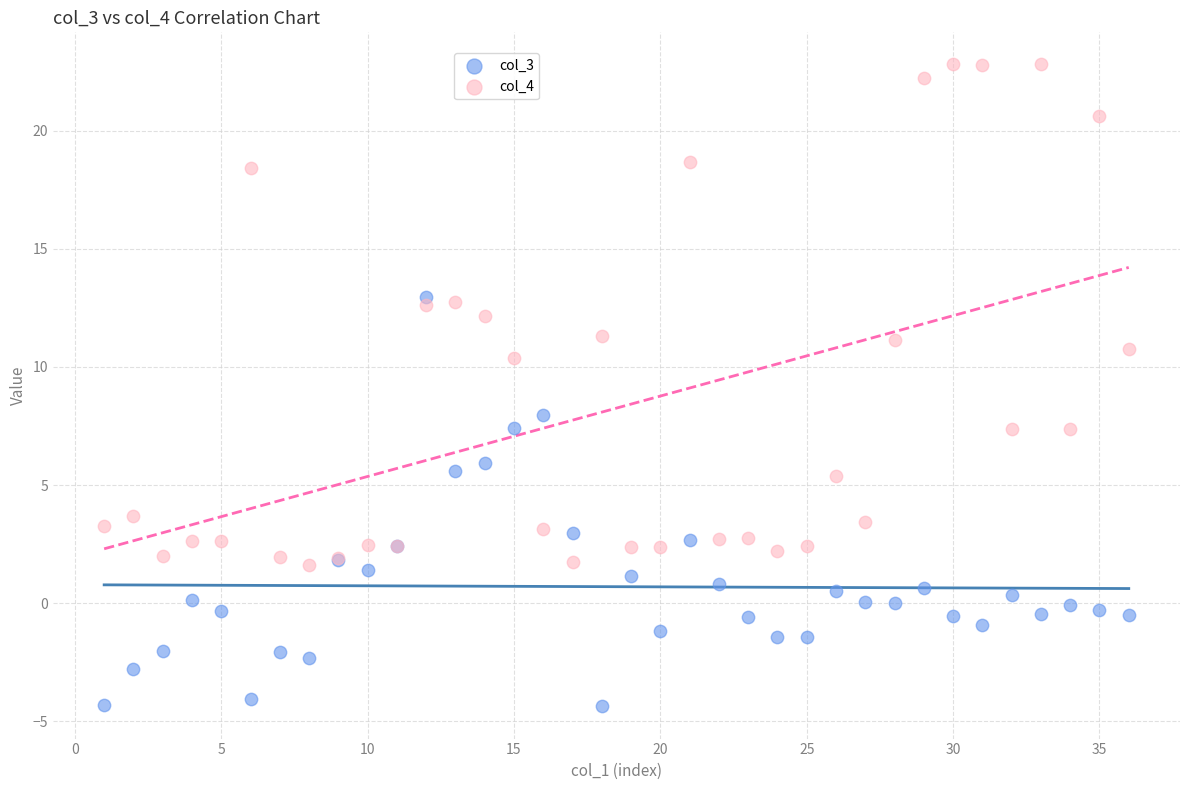

Which series reaches the minimum Y coordinate?

col_3